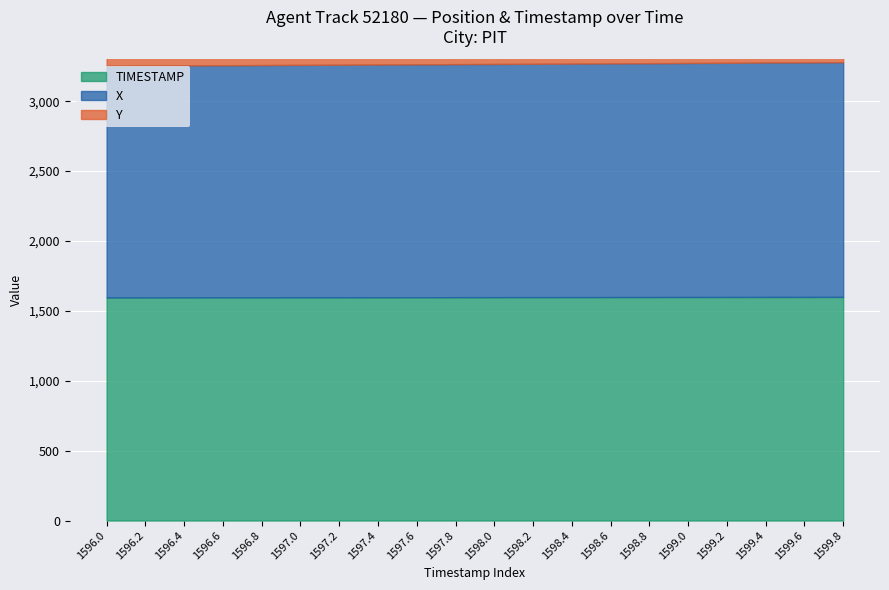

Where is Y nearest to the value 295?

1598.2